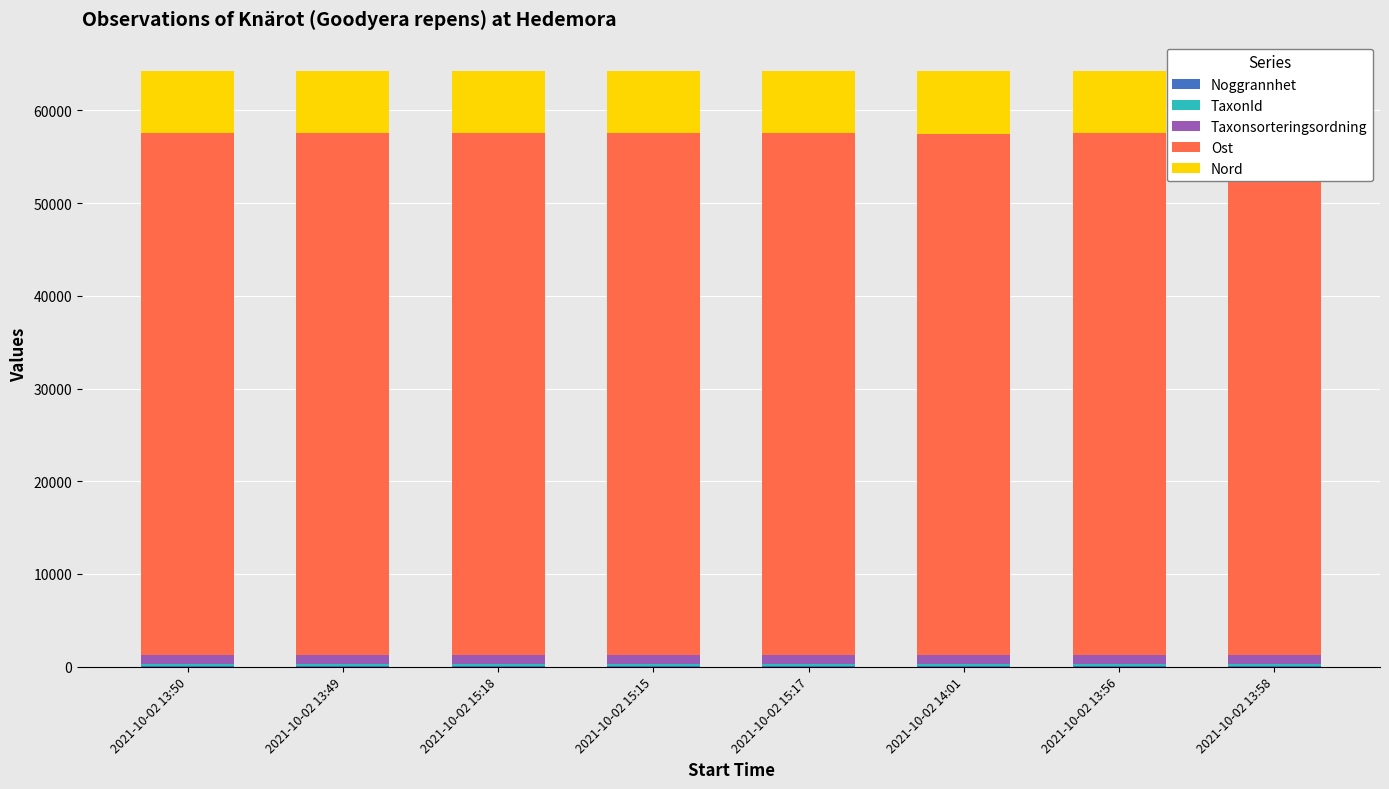

Is the value of Ost at 2021-10-02 15:17 greater than the value of TaxonId at 2021-10-02 14:01?

Yes